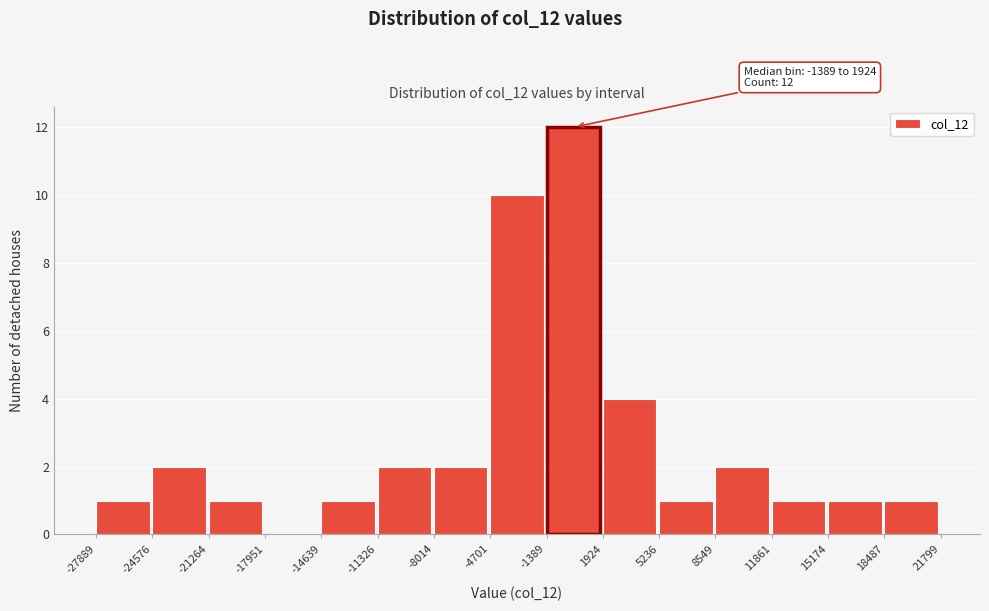

Over which range of the x-axis is the bar tallest?

-1389 to 1924